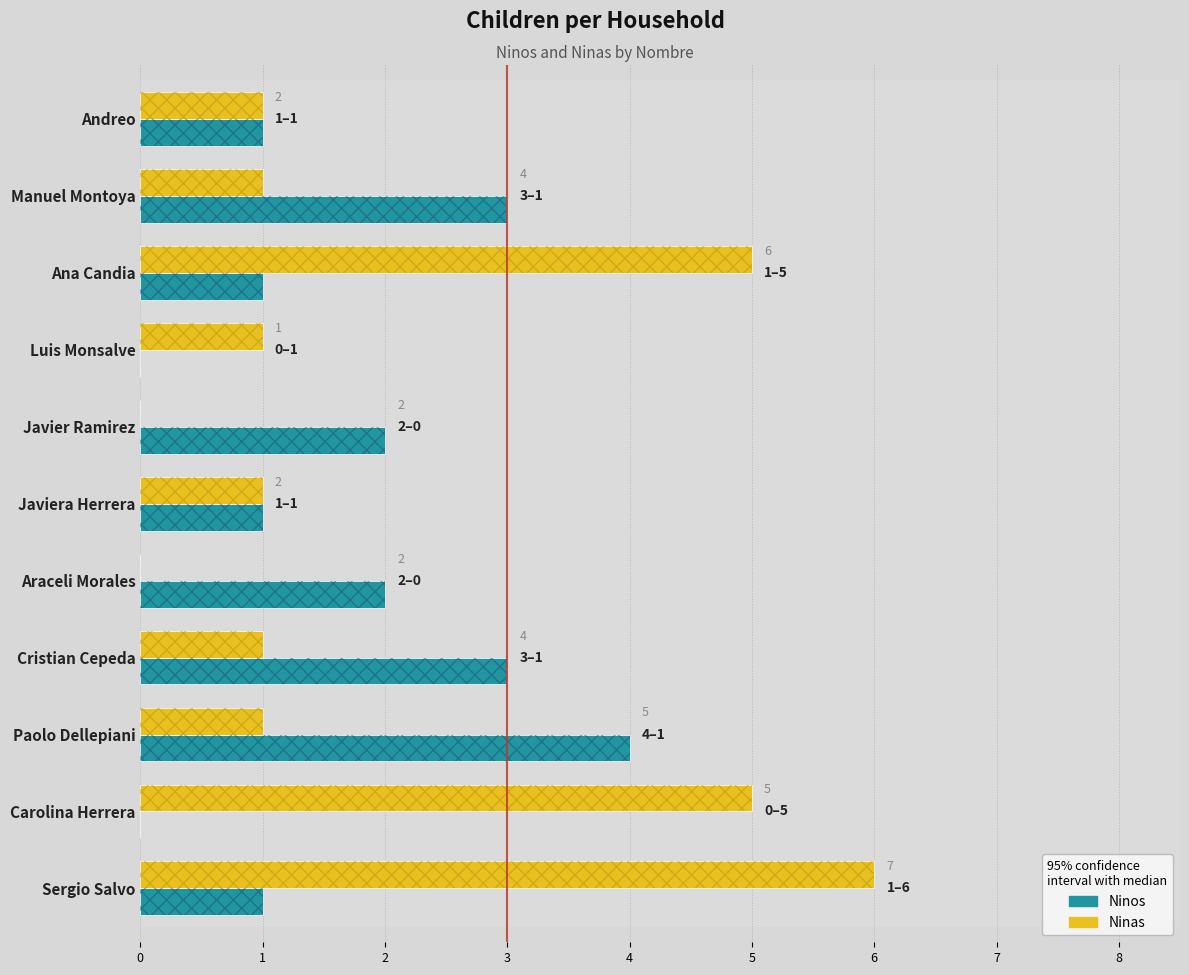

At which category is the sum across all series the highest?

Sergio Salvo